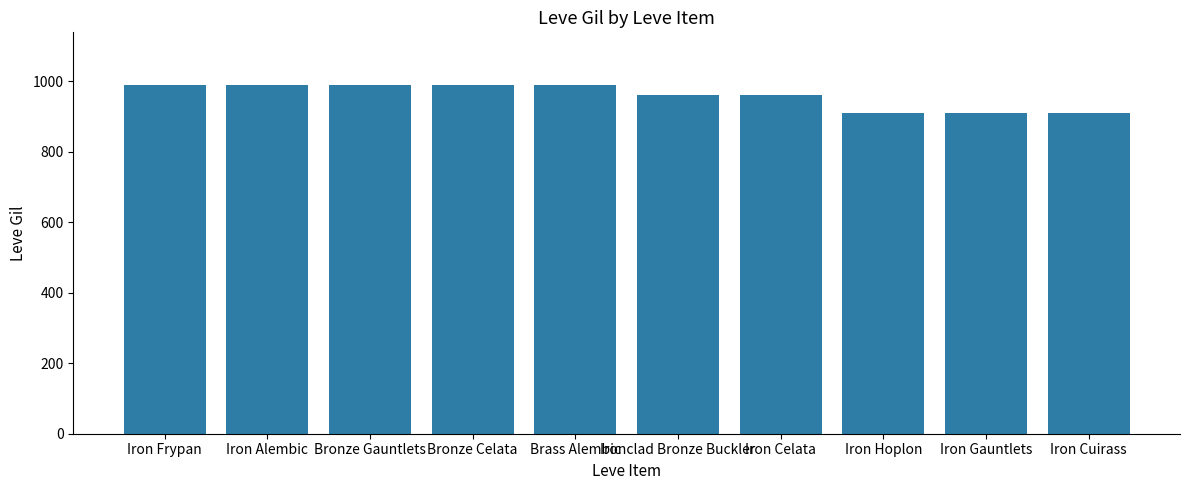

Read the value at Bronze Gauntlets, to the nearest 10.

990